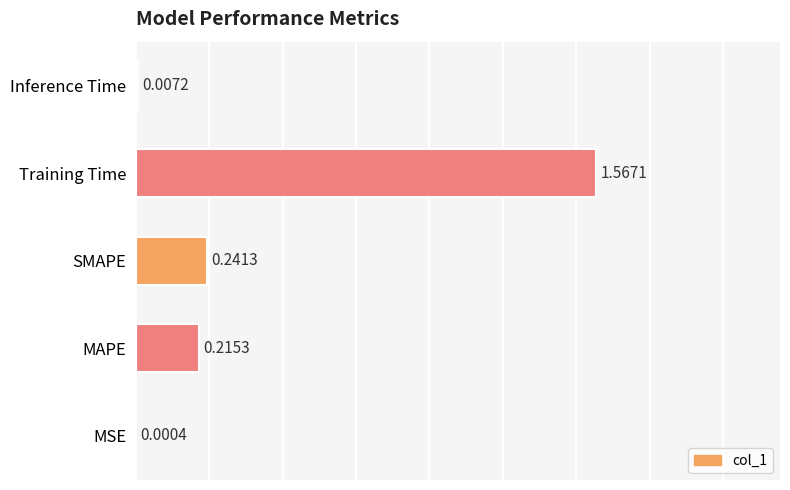

How many distinct data groups are displayed?

1